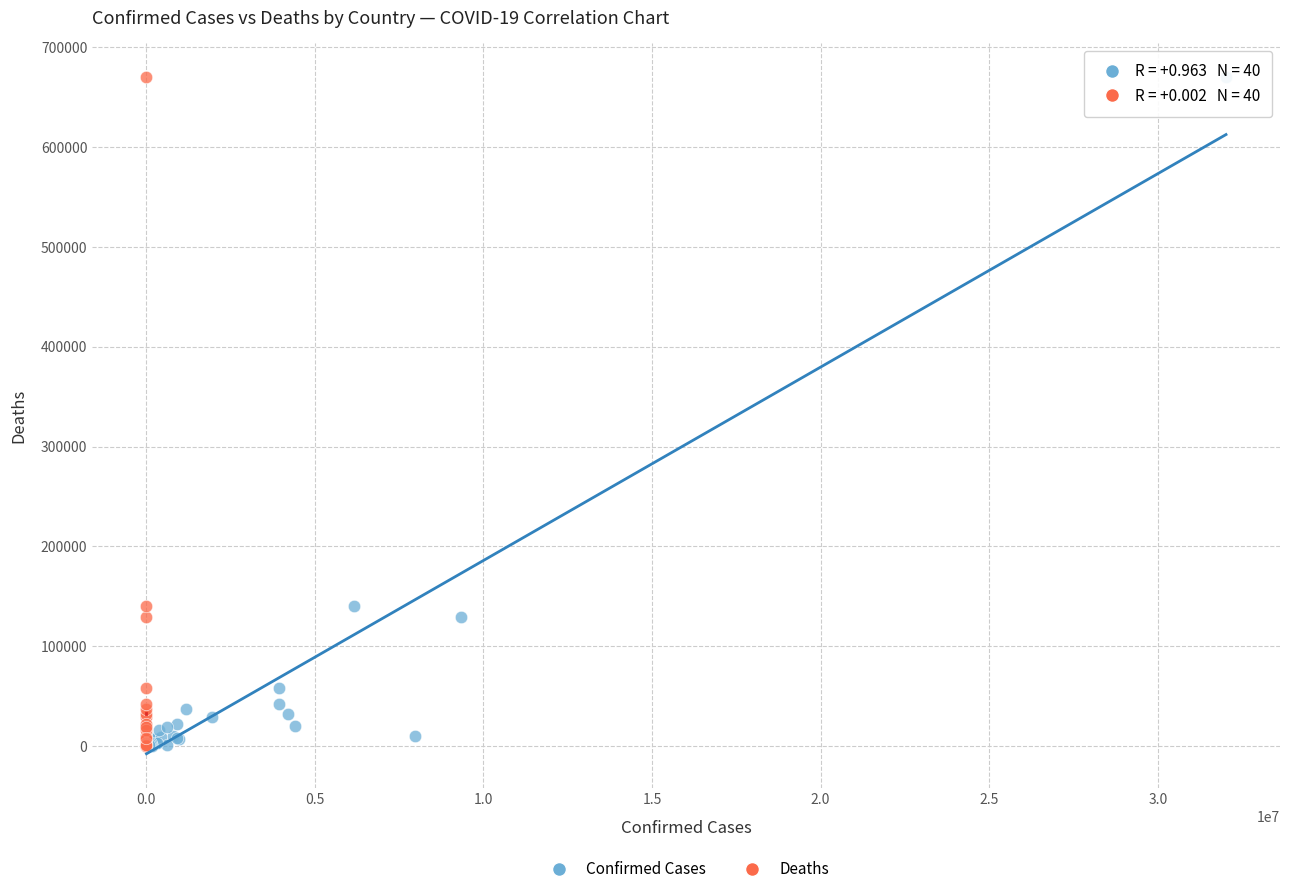

What are all the series names shown in the legend?

Confirmed Cases, Deaths